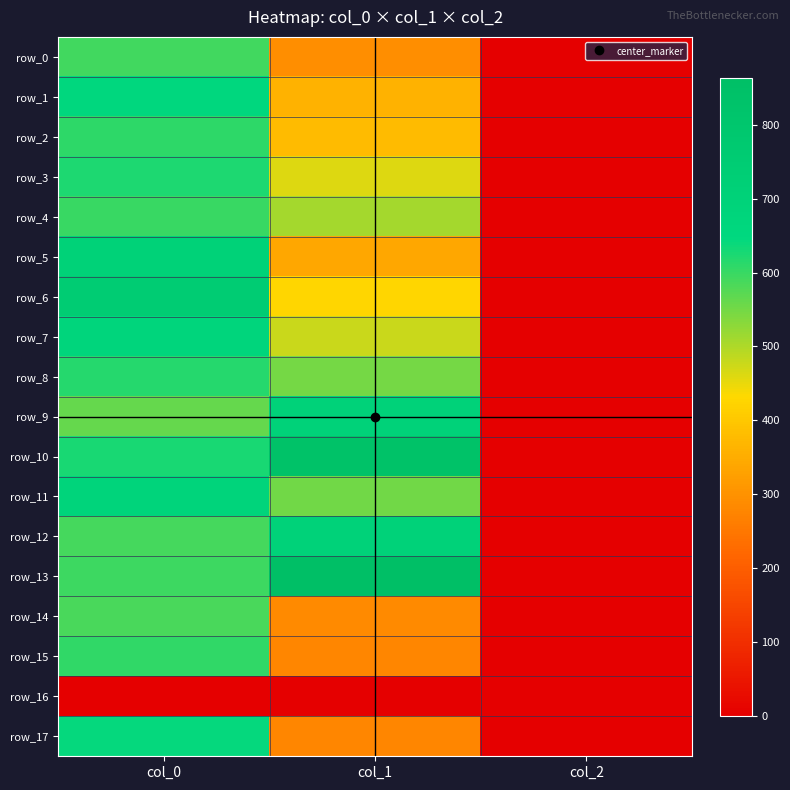

Which series has the largest total across all categories?

row_10